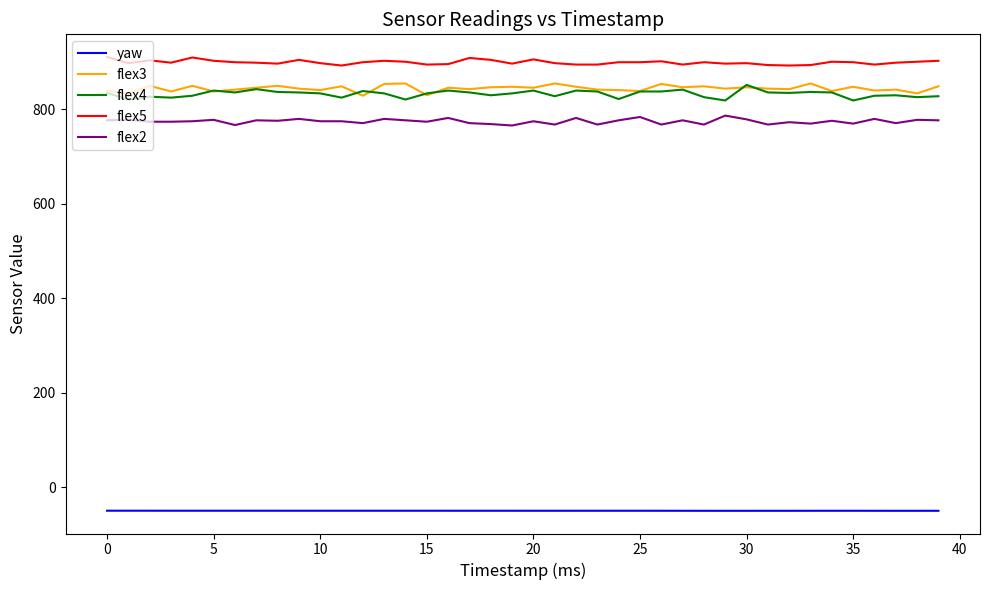

Which series has the largest total across all categories?

flex5